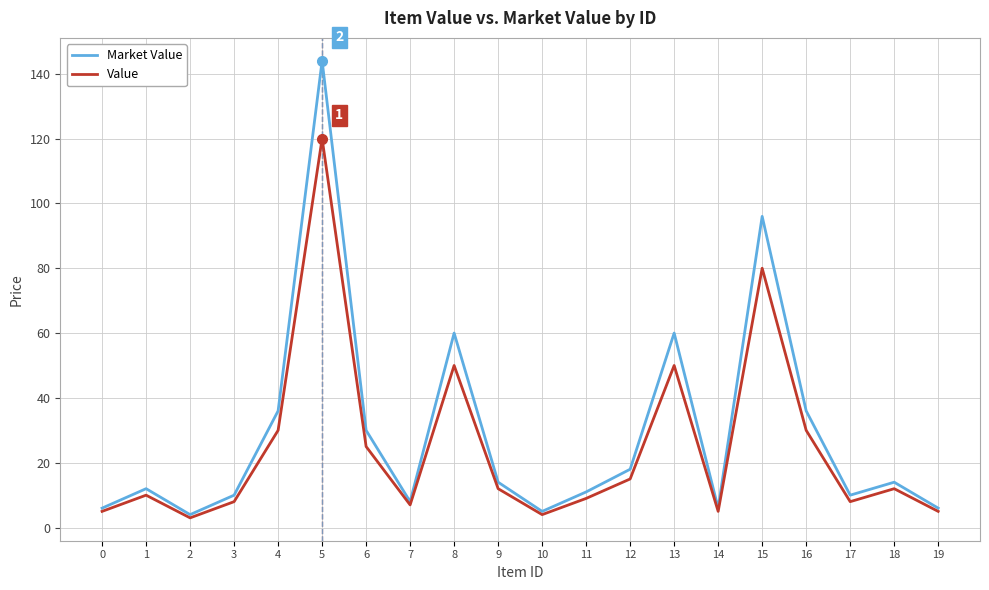

What value does the Market Value series have at 3, to the nearest 5?

10